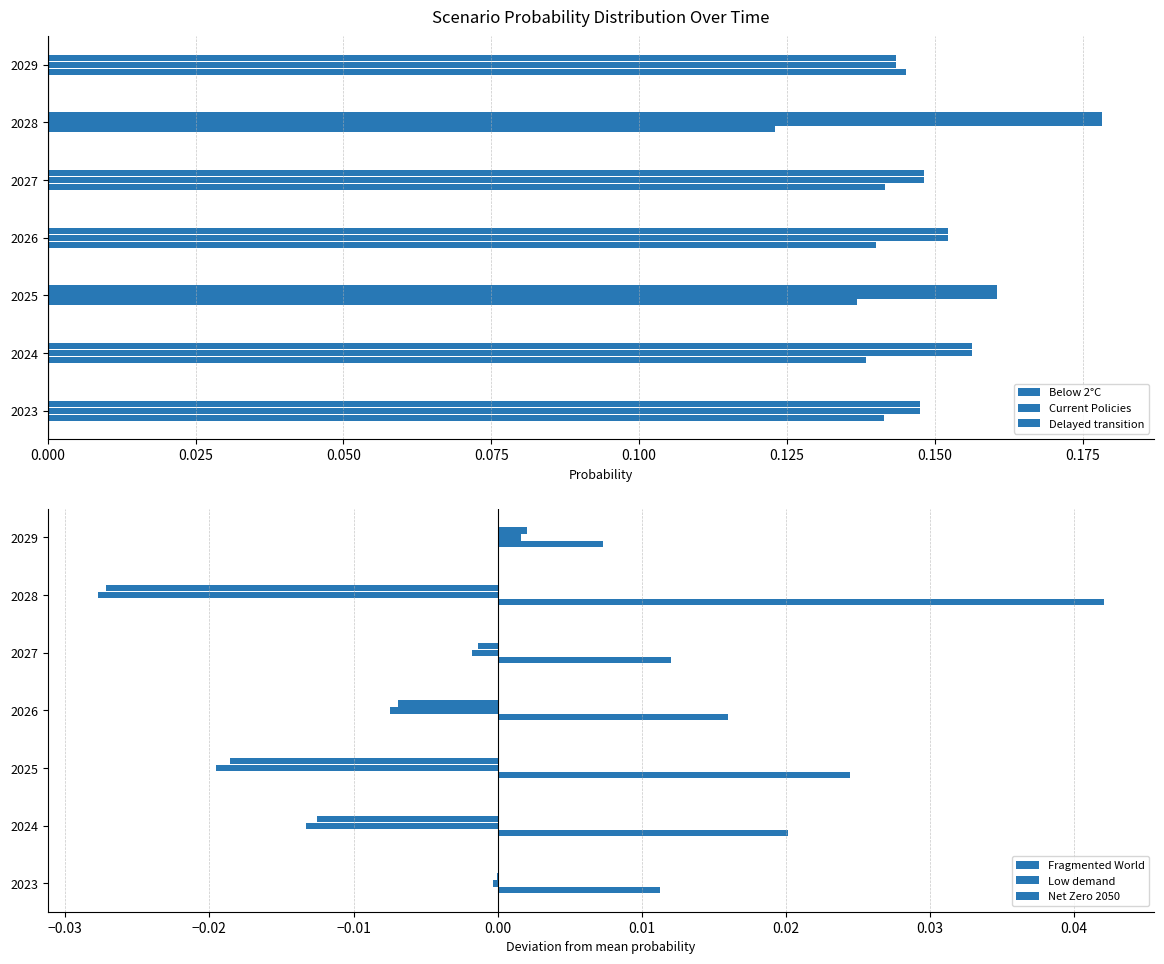

Which series has the widest spread of values?

Fragmented World